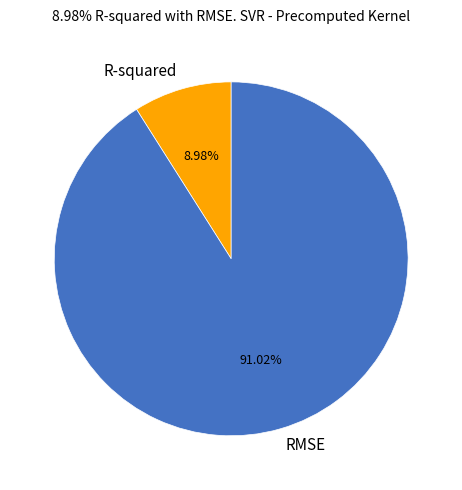

To the nearest percent, what is the combined percentage of RMSE and R-squared?

100%